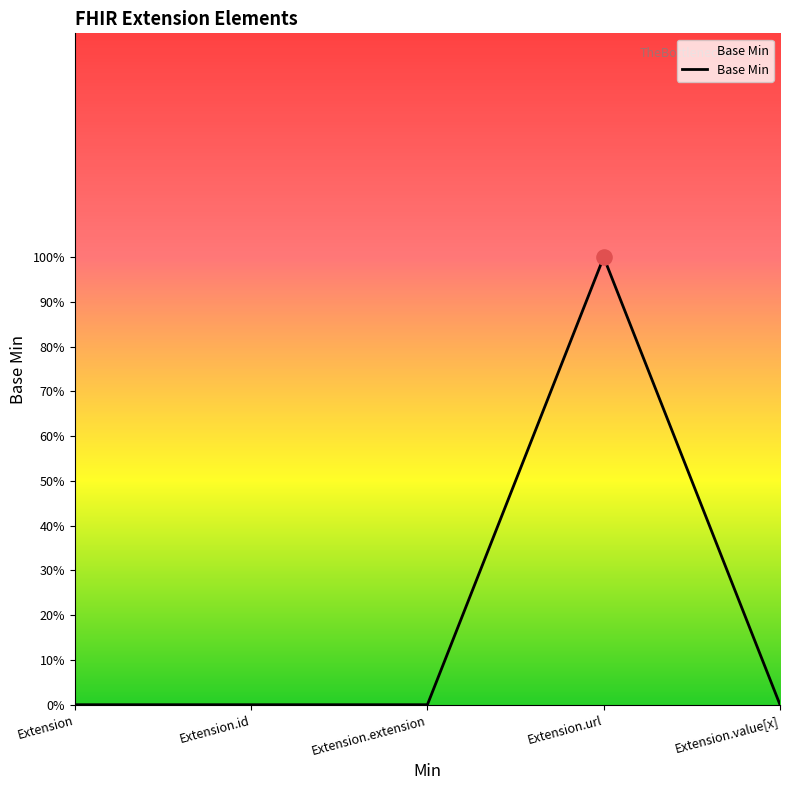

Does the chart have visible grid lines?

No